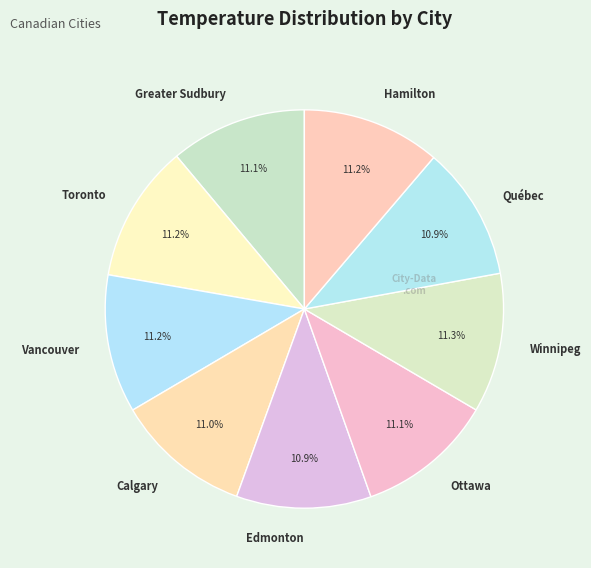

True or false: Edmonton accounts for 1% of the total.

False